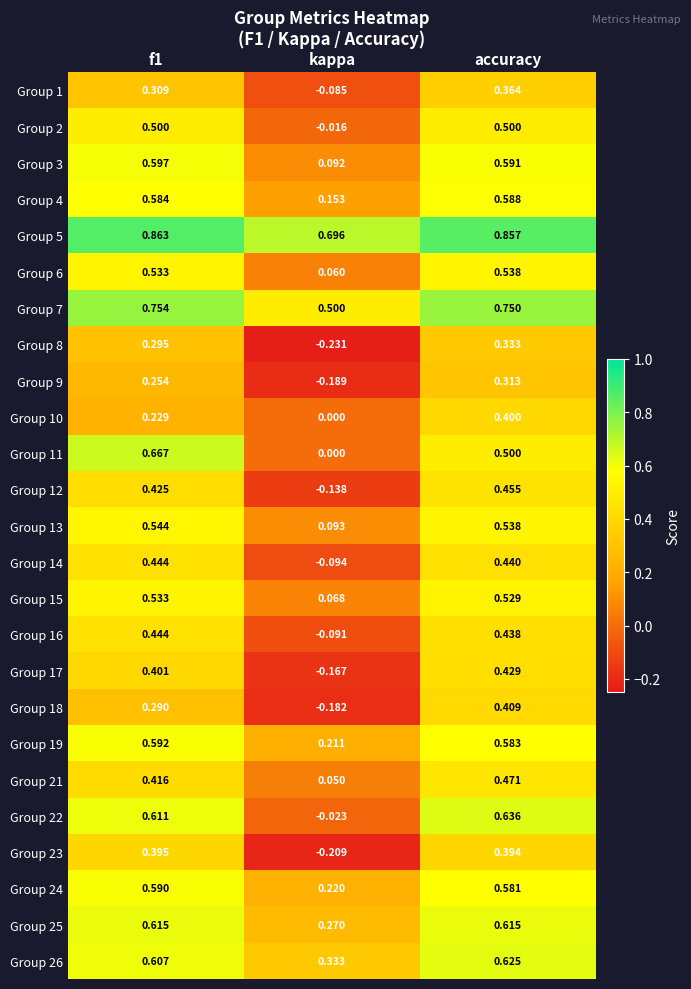

What is the total value across all series at kappa?

1.3